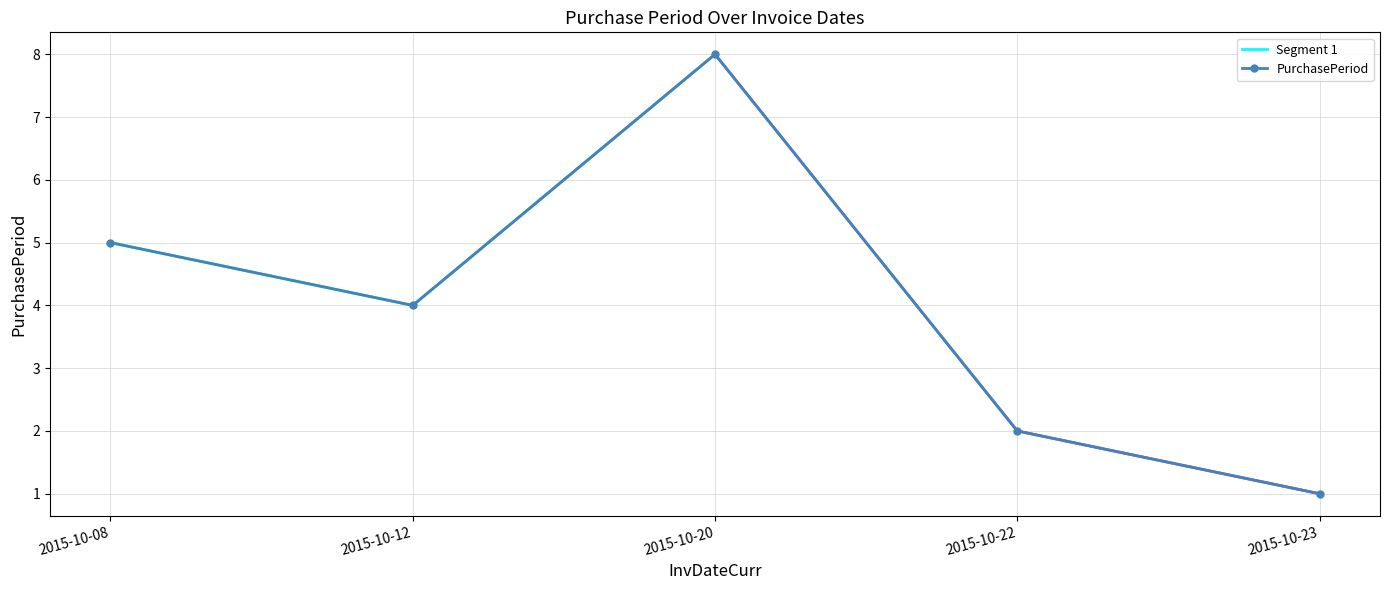

How many data points are above 4?

2